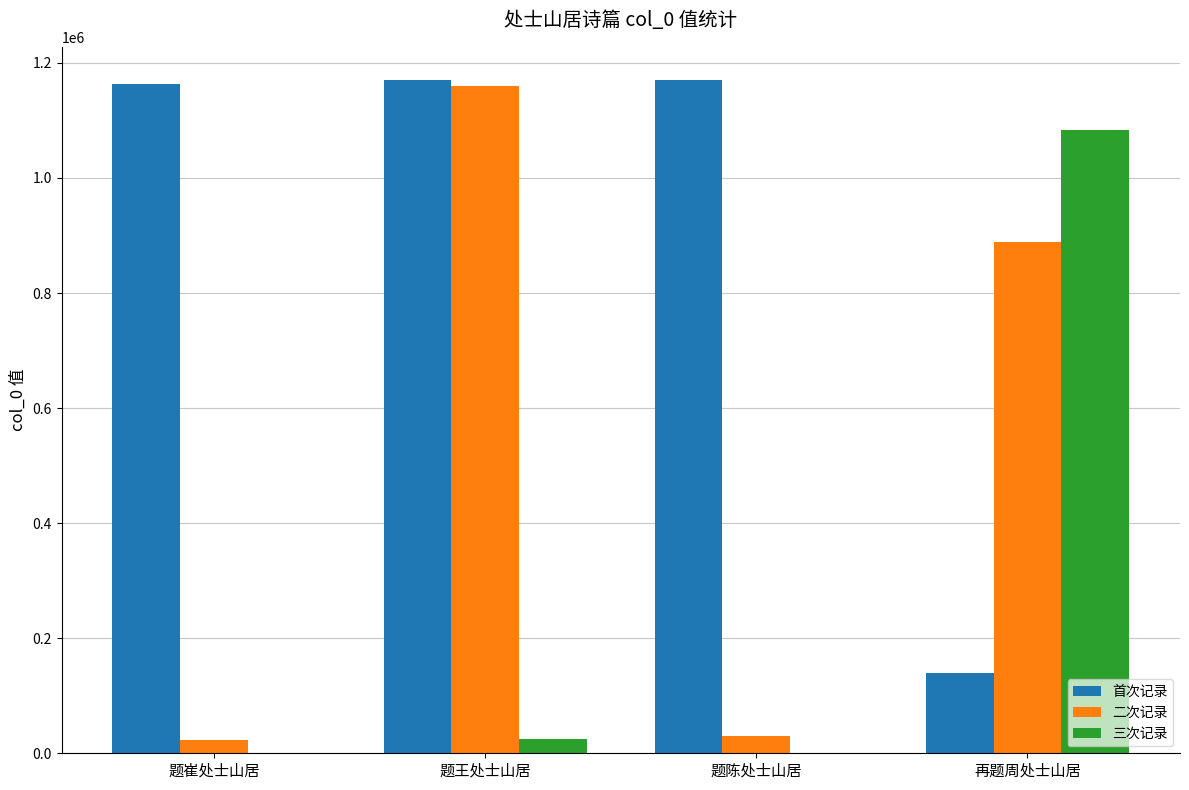

Count the number of categories in the chart.

4